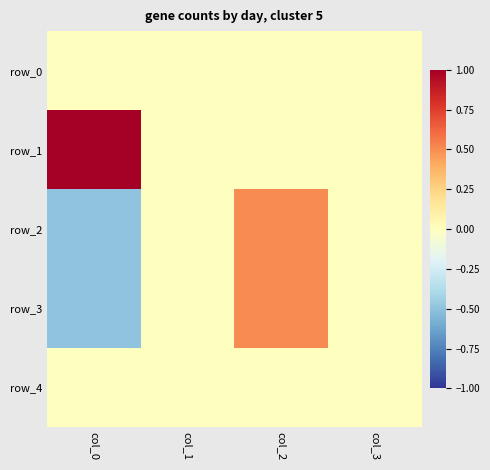

Which series has the largest total across all categories?

row_1